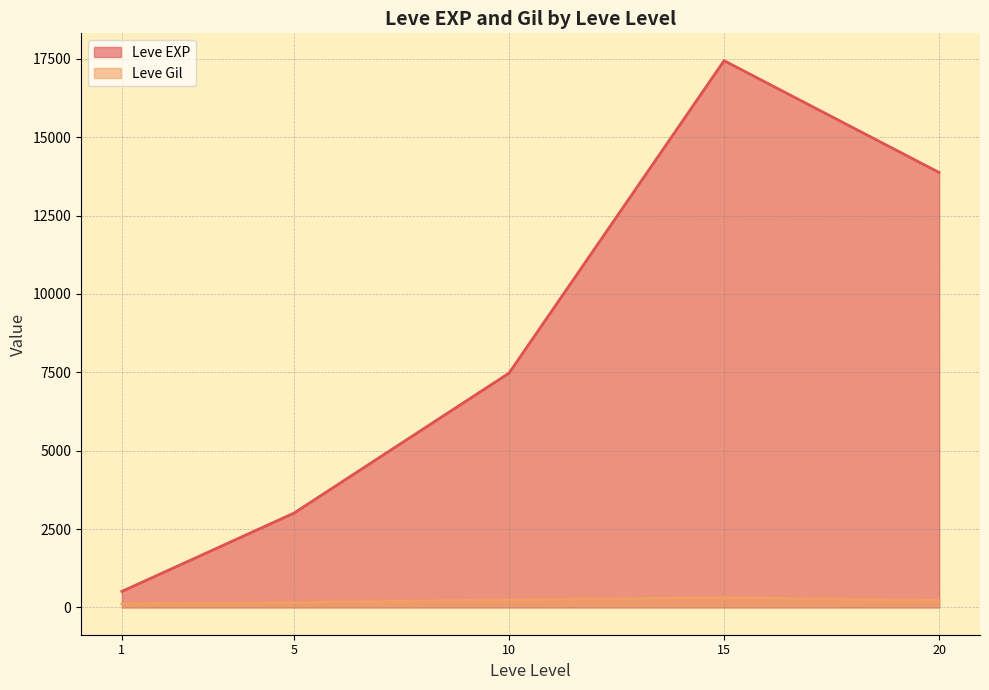

Which category has the lowest value across all series?

1